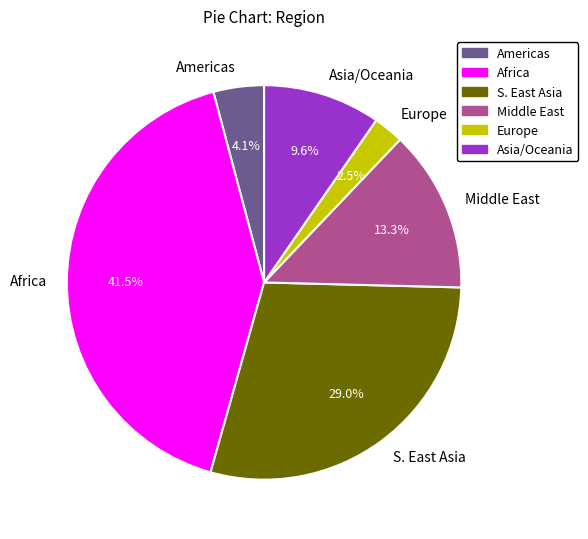

Does Europe represent more than half of the total?

No